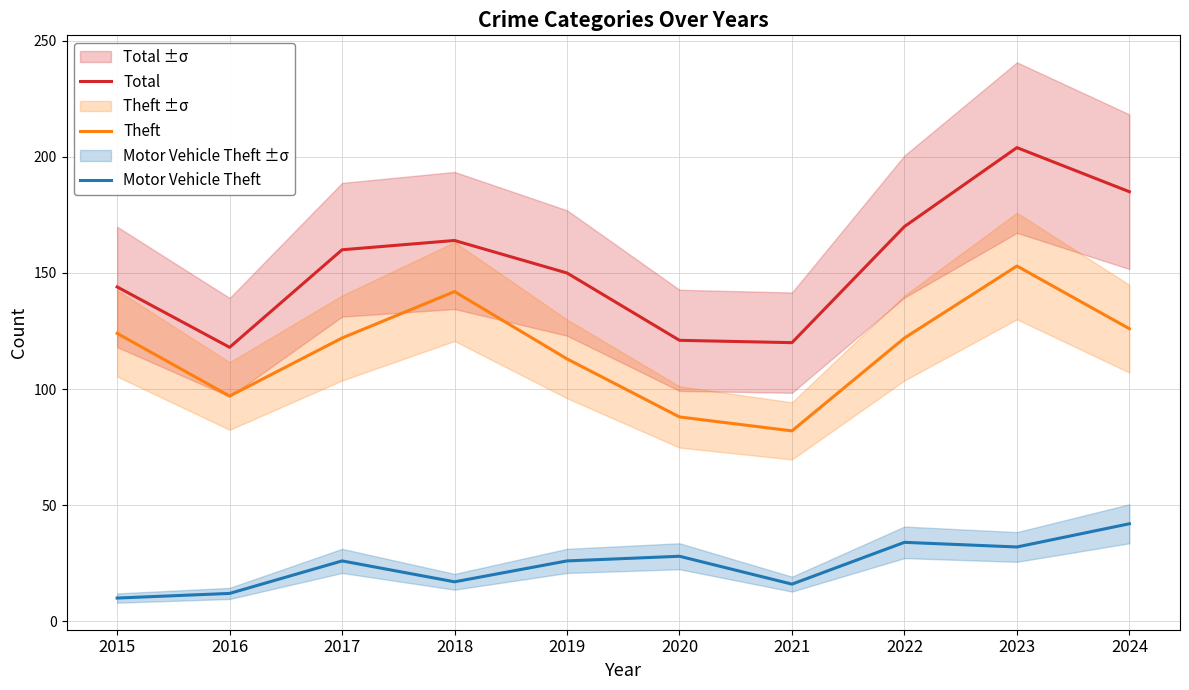

Is the value of Total at 2019 greater than the value of Theft at 2015?

Yes